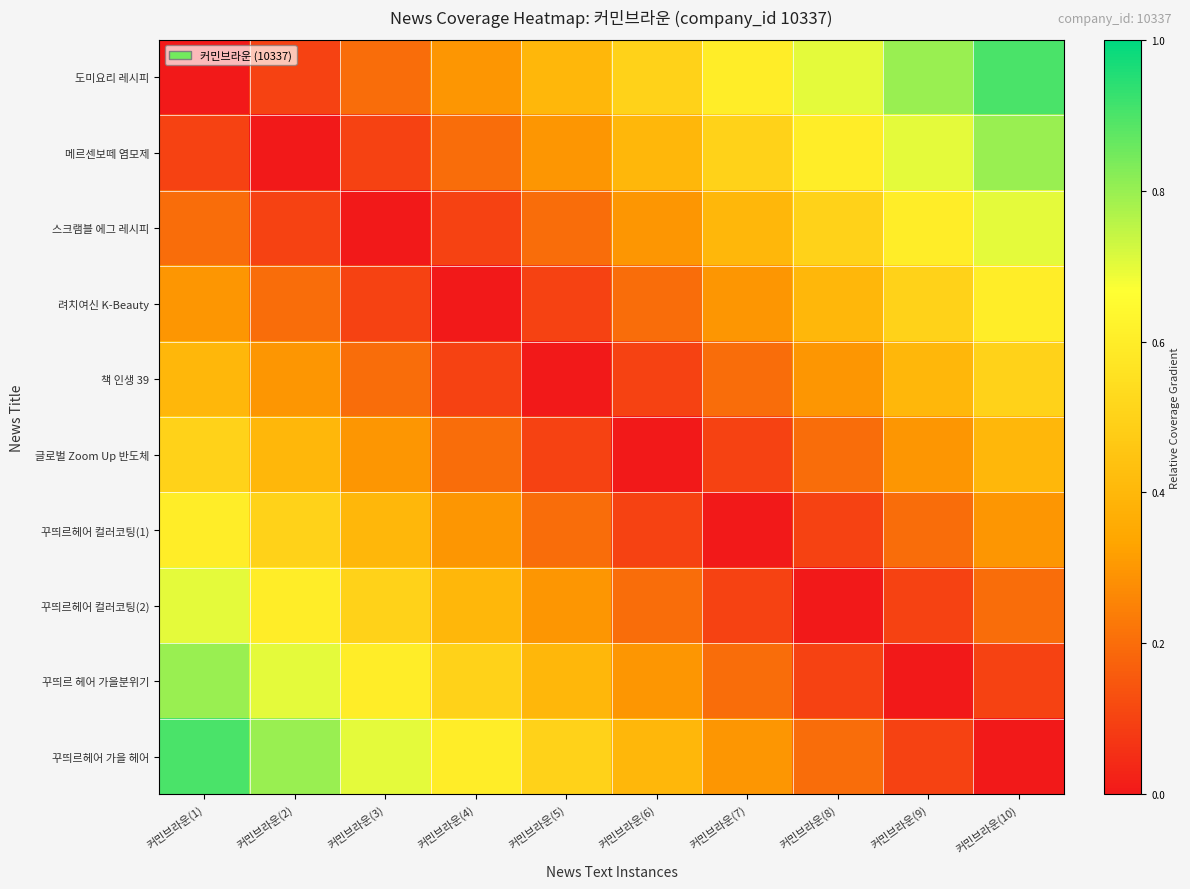

Which has a higher value, 커민브라운(1) or 커민브라운(10)?

커민브라운(10)